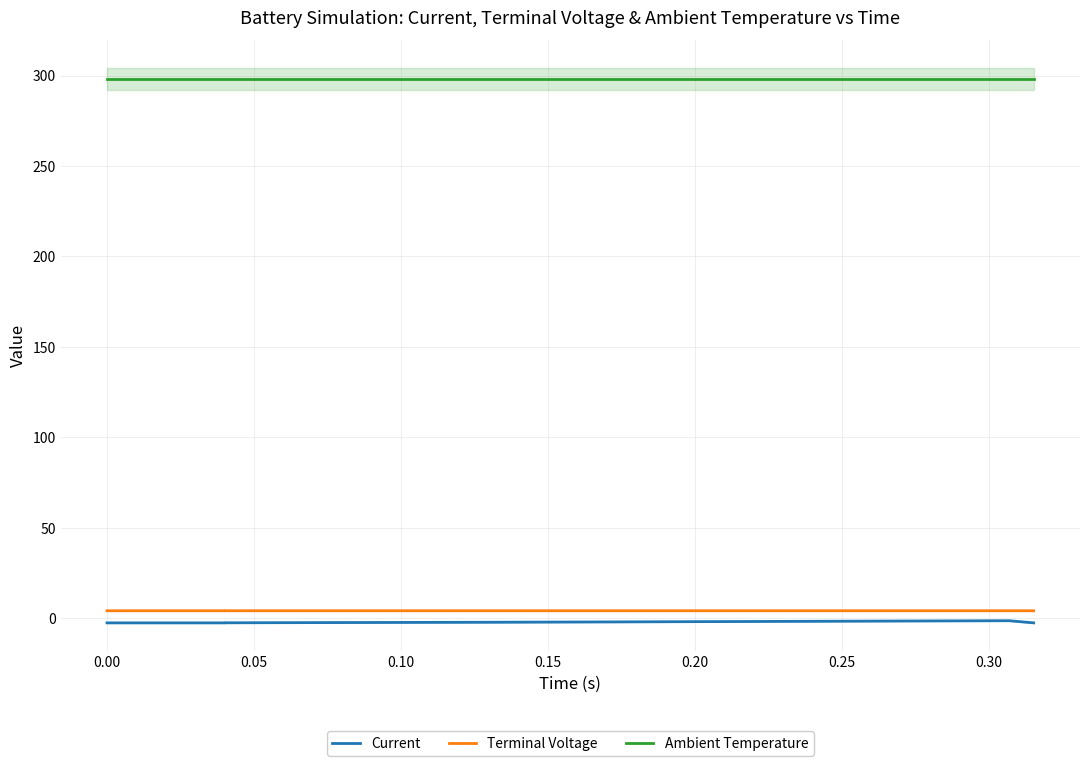

True or false: Ambient Temperature and Current intersect in this chart.

False